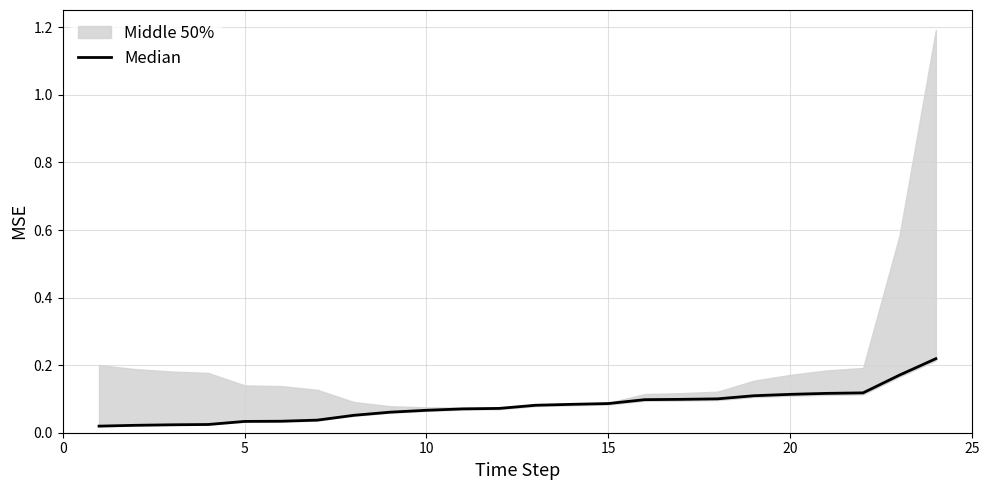

Which has a higher value, 19 or 5?

19